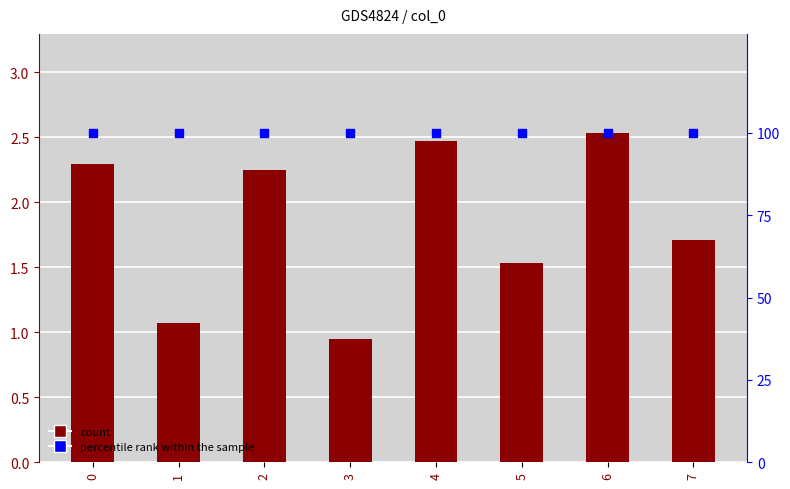

Is the value of x0 at 1 greater than the value of percentile rank within the sample at 7?

No